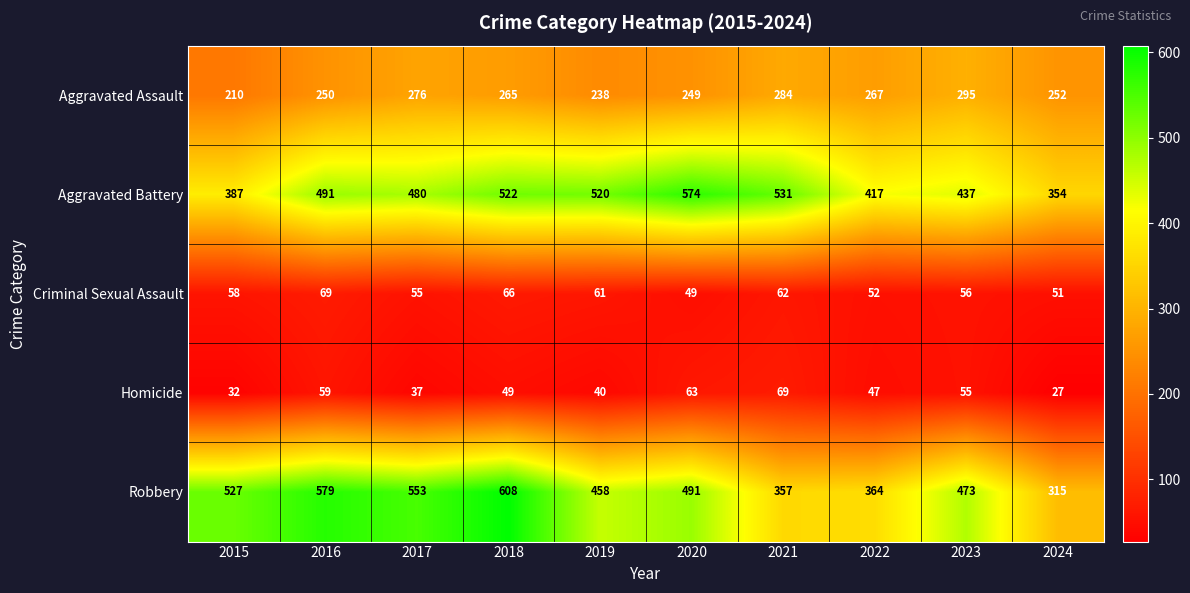

How many categories are shown in the chart?

10